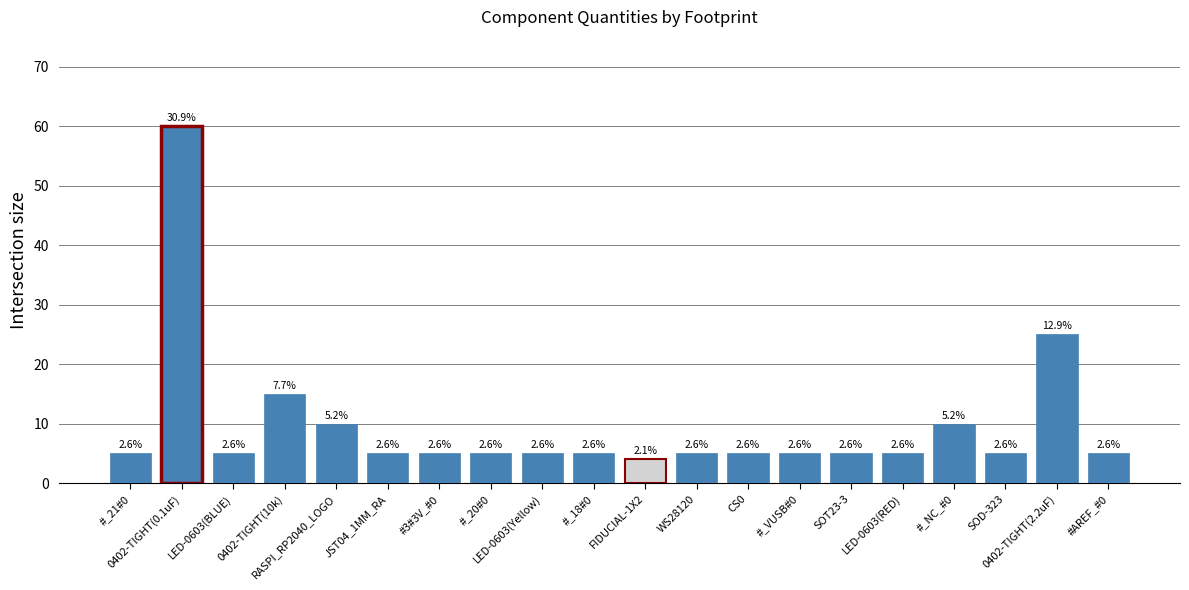

Are the bars horizontal?

No